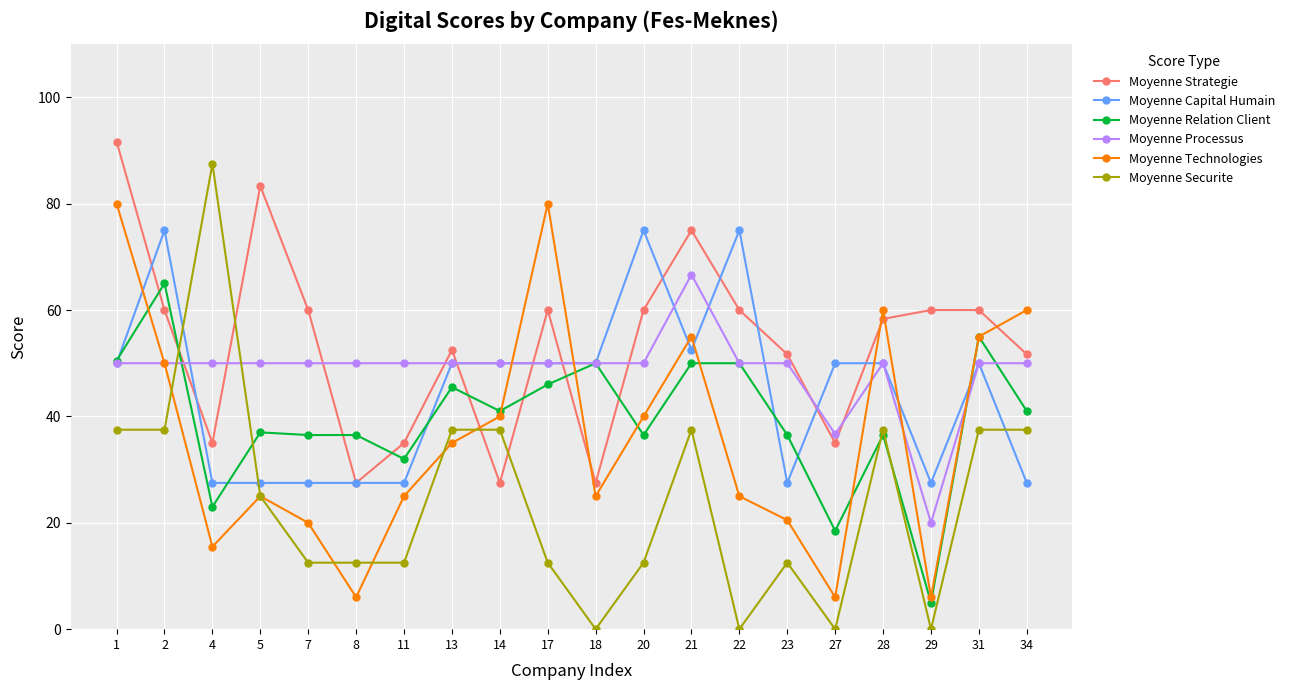

What is the value of the Moyenne Strategie point at the 12th from the left?

60.0